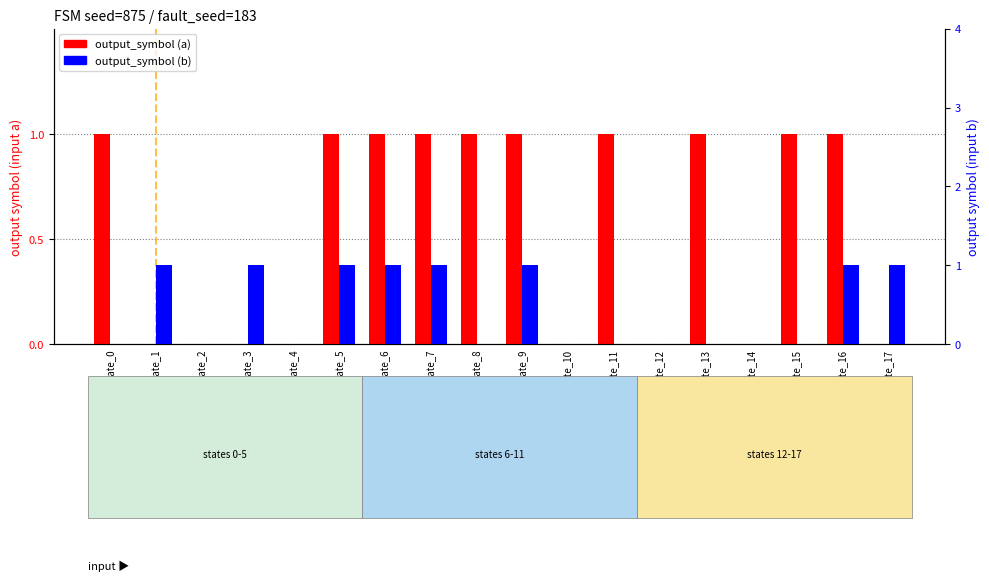

At which label is output_symbol (a) closest to 0?

state_1